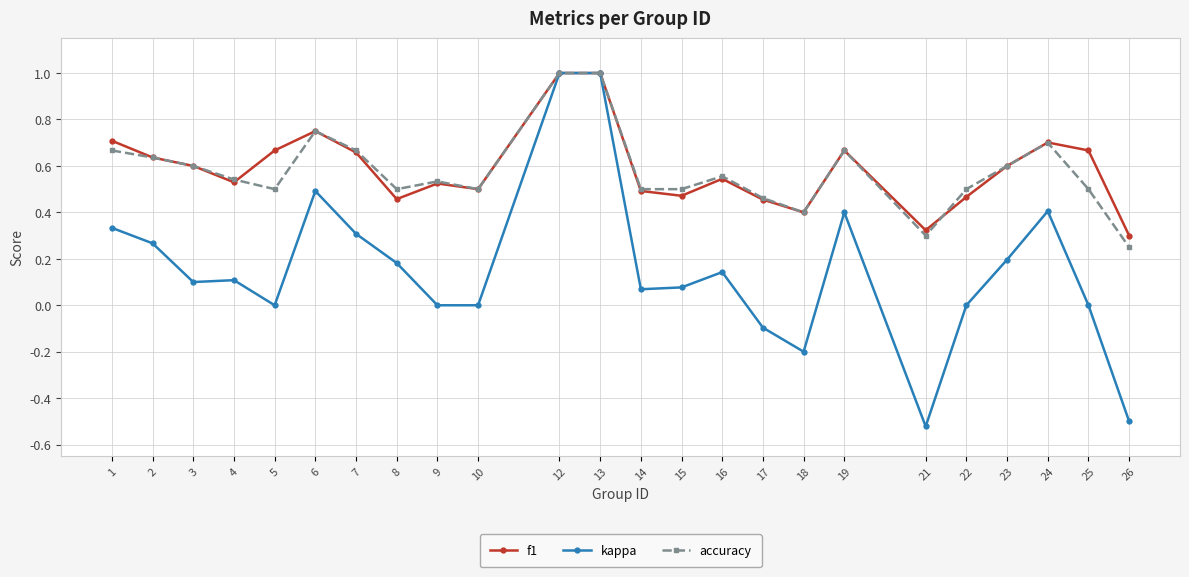

True or false: f1 has more than 1 points higher than both neighbors.

True